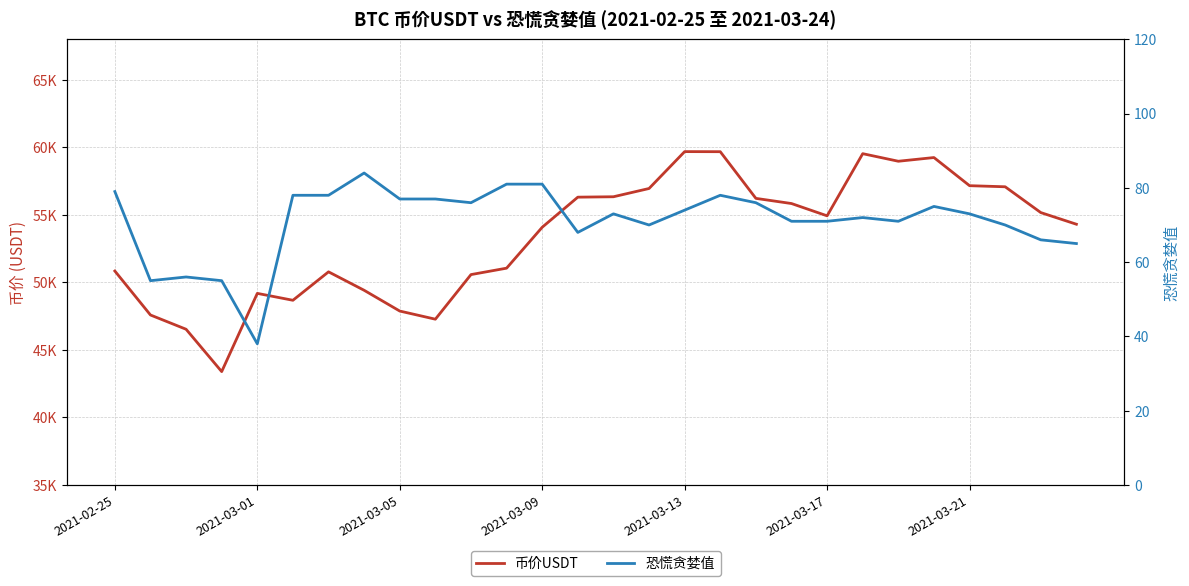

True or false: 币价USDT and 恐慌贪婪值 intersect in this chart.

False